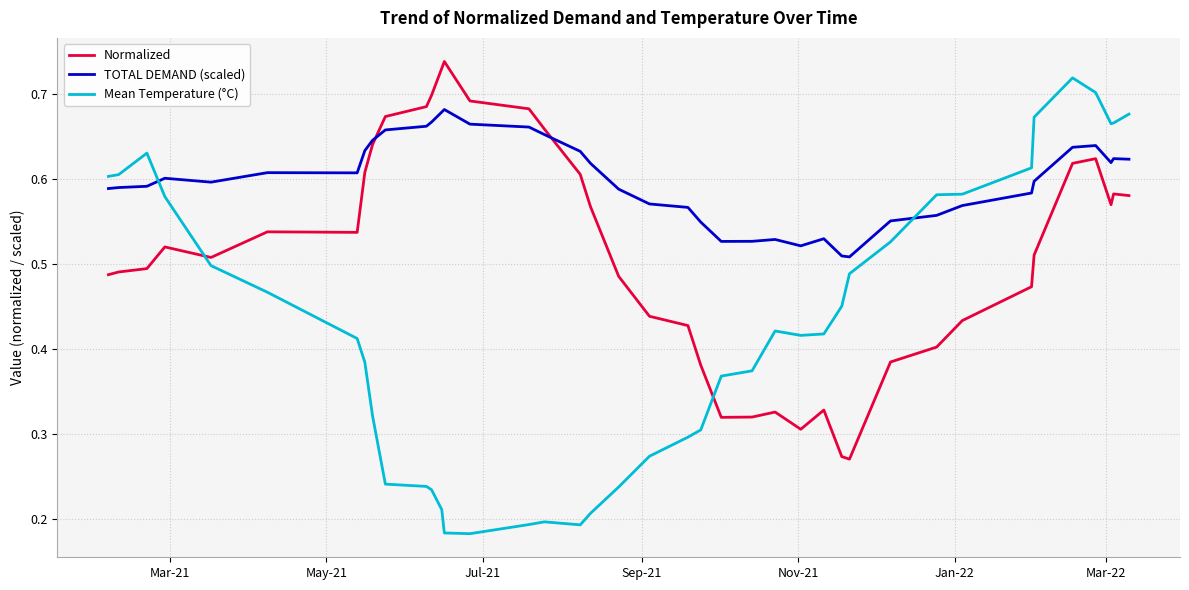

How many times do Mean Temperature (°C) and TOTAL DEMAND (scaled) cross each other?

2